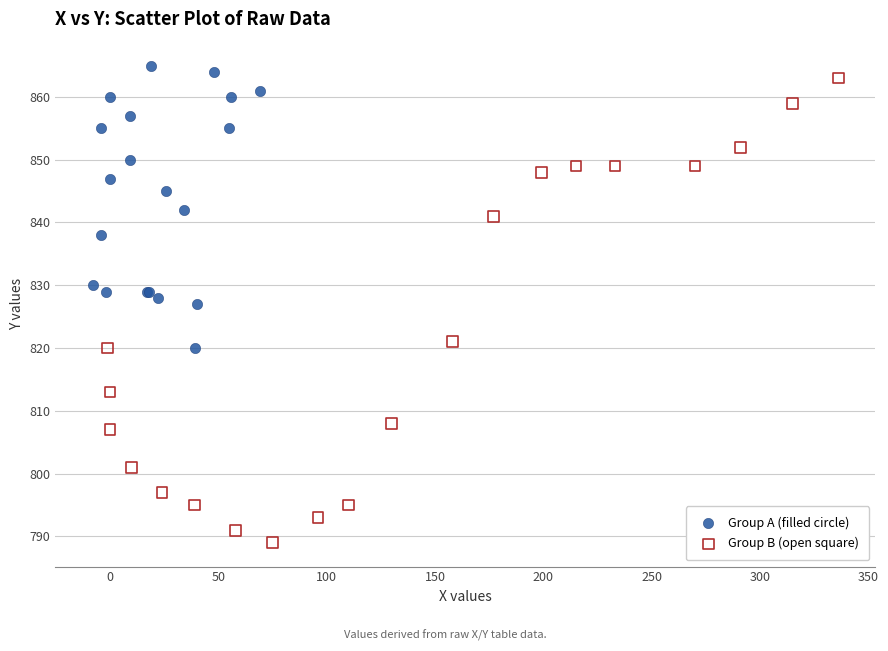

Which series reaches the maximum Y coordinate?

Group A (filled circle)